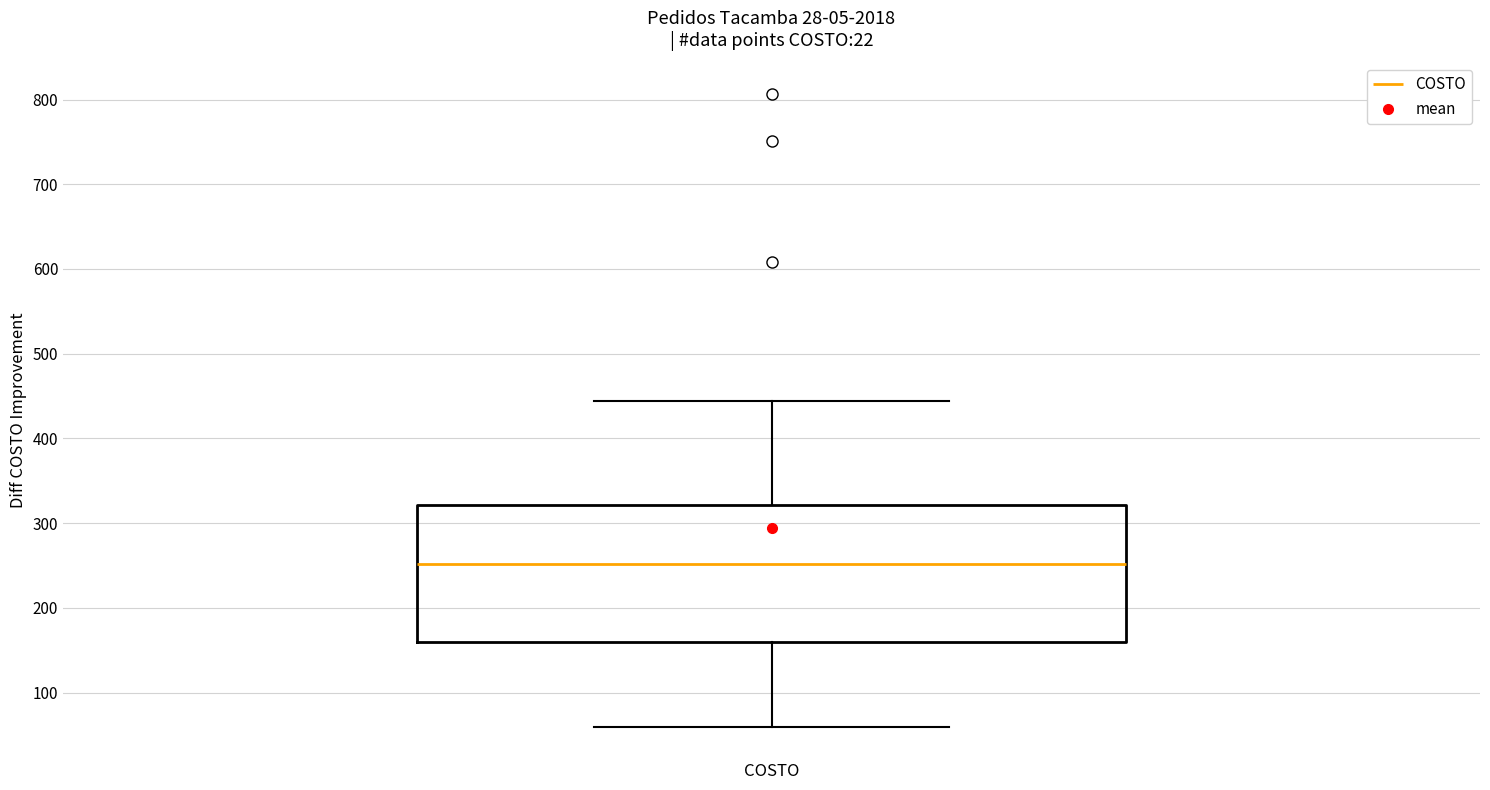

Where does the upper whisker of the box for COSTO end on the y-axis? The values are not printed on the chart, so give them approximately, as read against the axis.

440